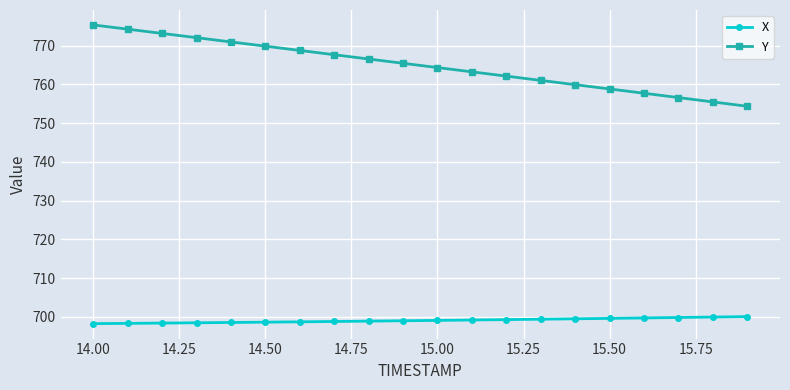

List the series in order of their peak value, lowest first.

X, Y